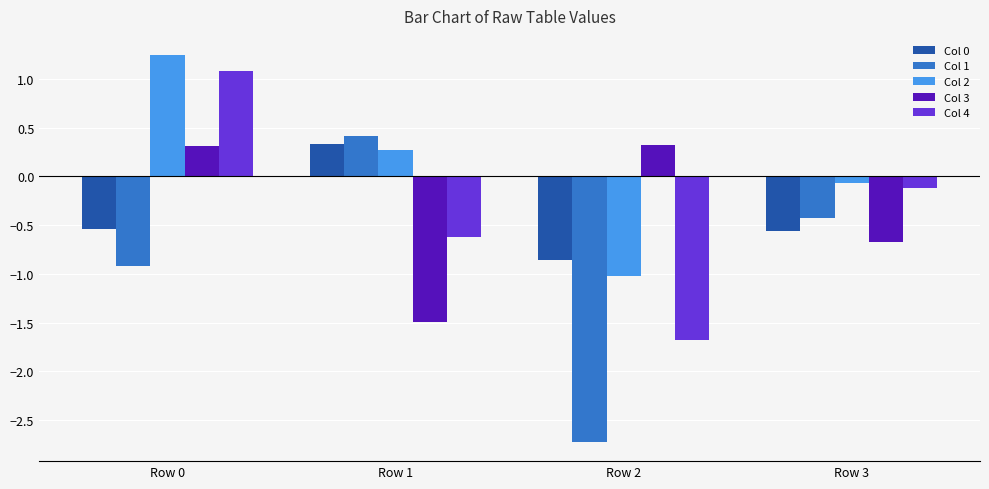

Are the bars grouped side by side (vs. stacked)?

Yes